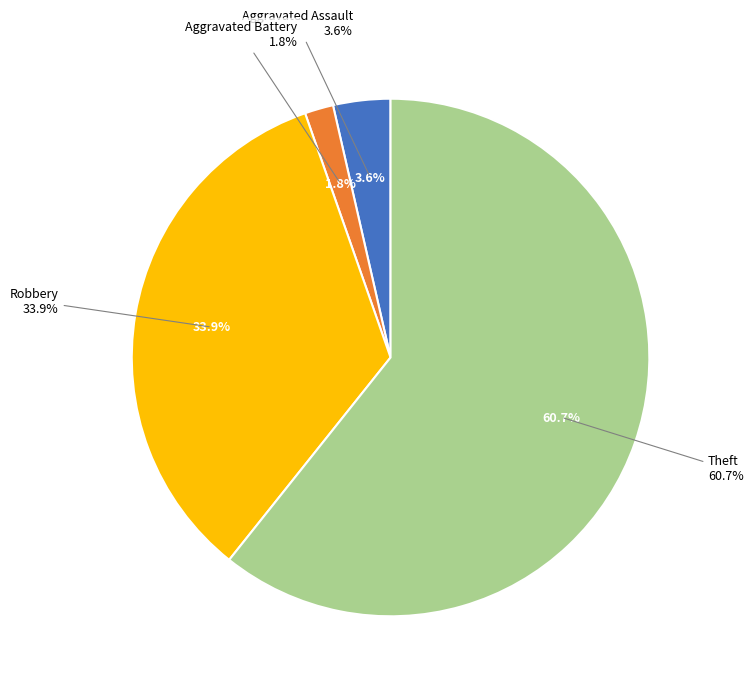

What percentage is the Robbery slice, to the nearest percent?

34%